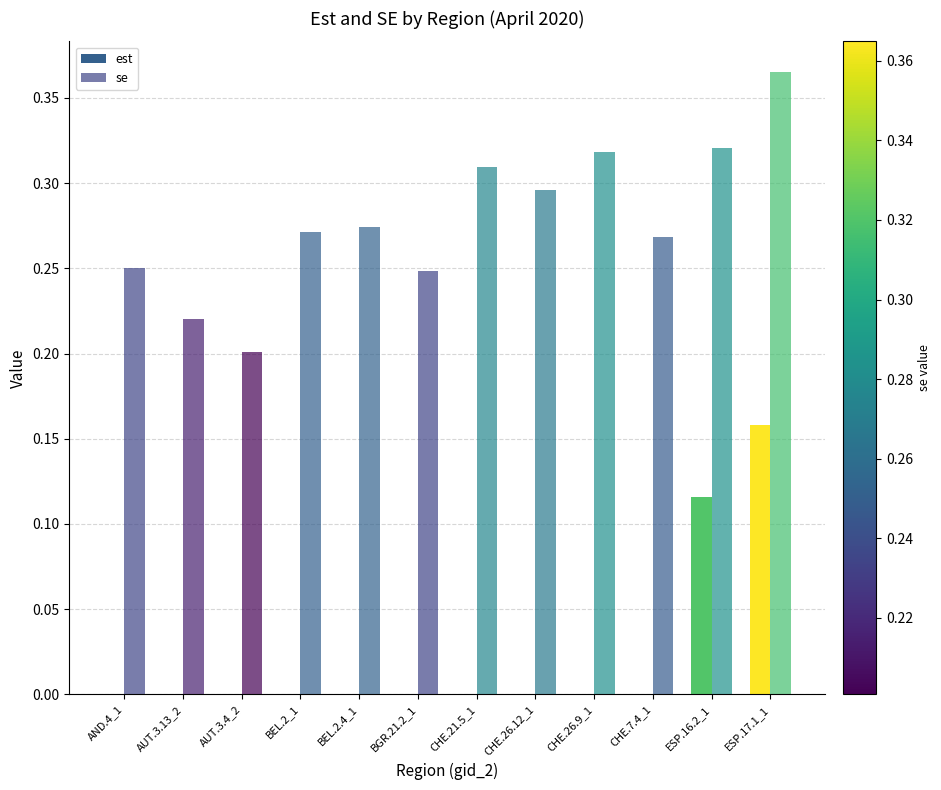

List the series in order of their peak value, highest first.

se, est